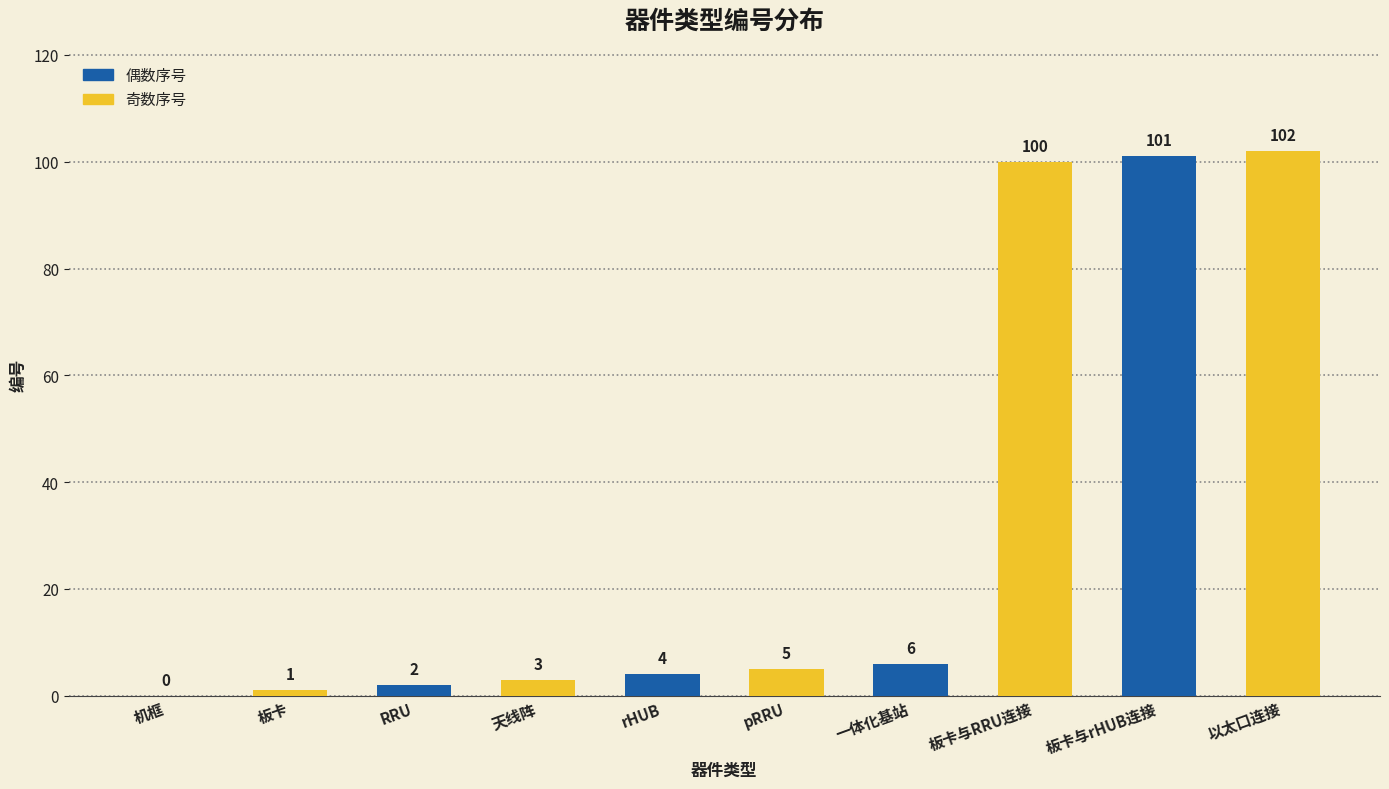

Is it true that the value at 以太口连接 is 167?

False